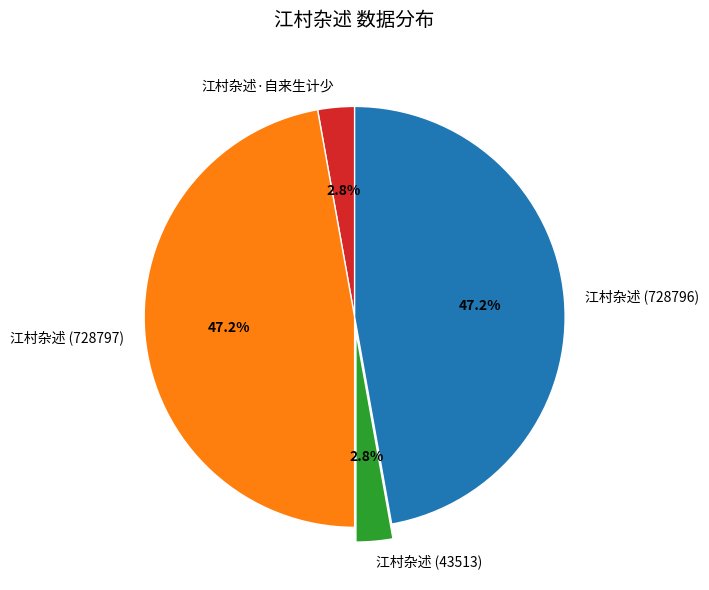

Combined, what portion of the pie is 江村杂述 (728797) and 江村杂述 (43513)?

50.0%